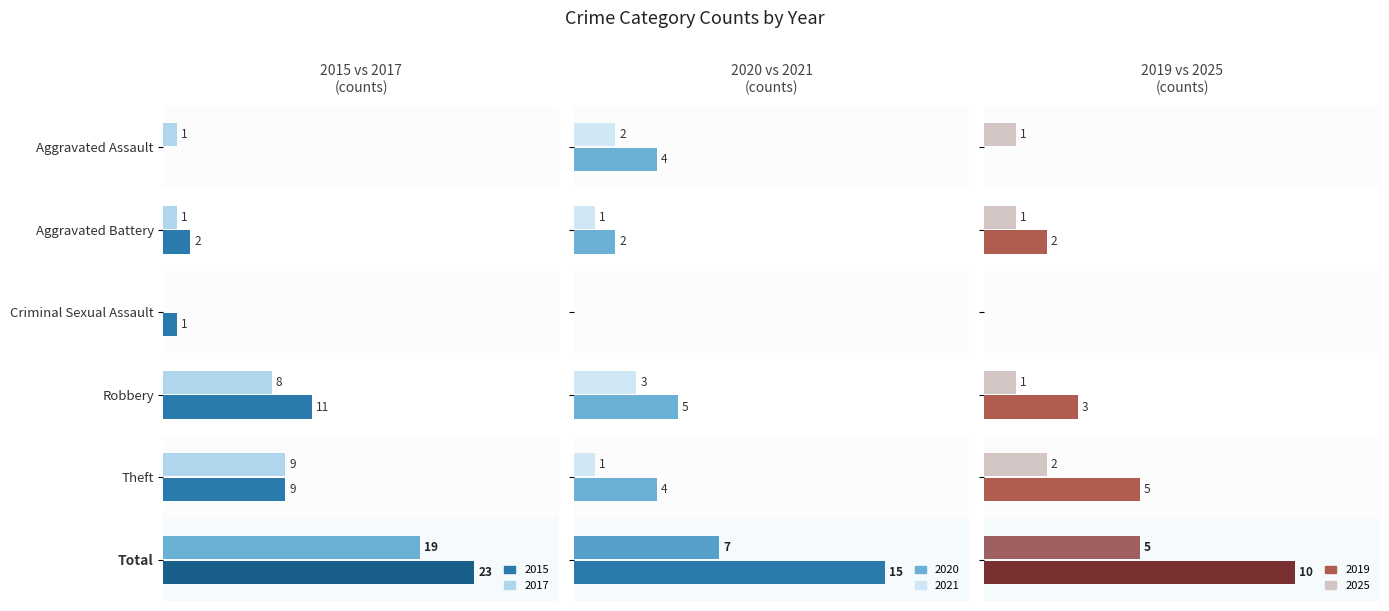

What is the label of the 1st bar from the right?

Total